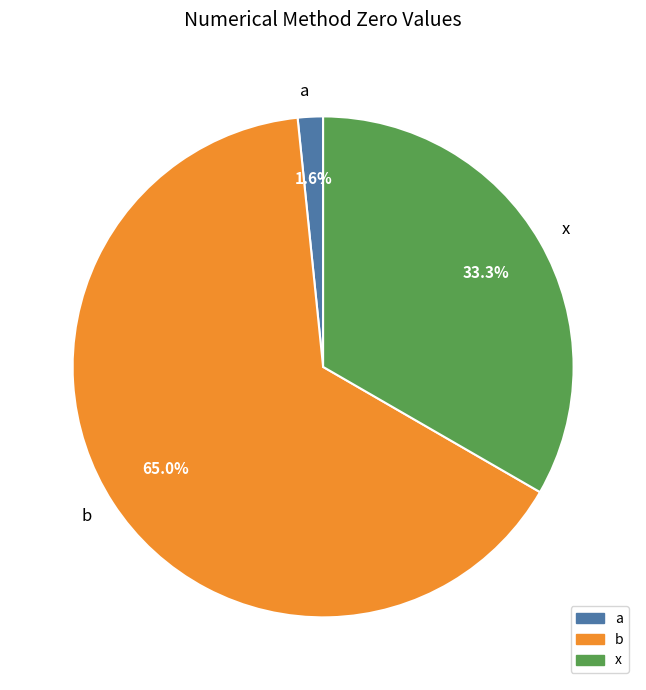

What is the smallest slice in the pie chart?

a